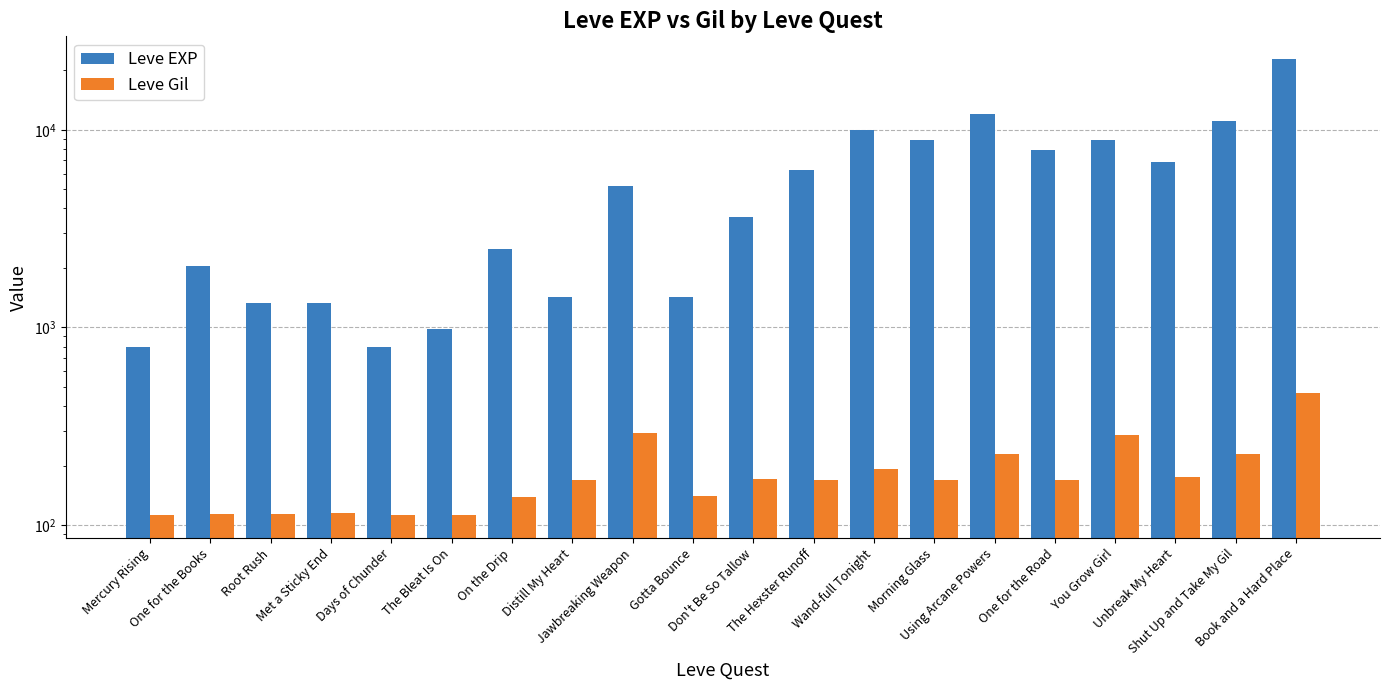

True or false: Leve EXP has a value of 5220 at Jawbreaking Weapon.

True